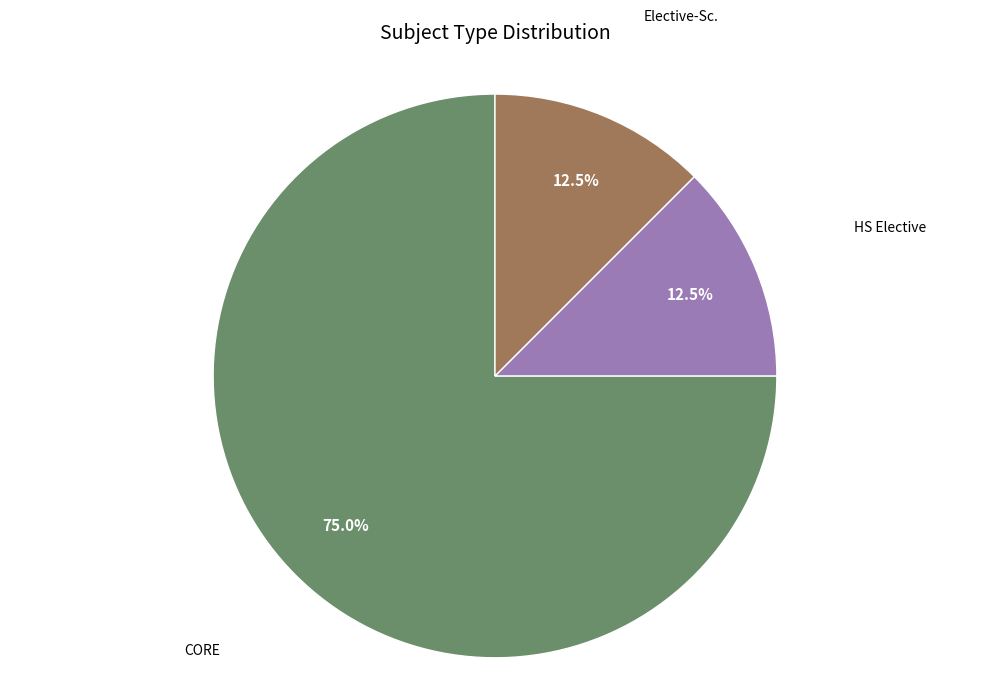

What is the largest slice in the pie chart?

CORE